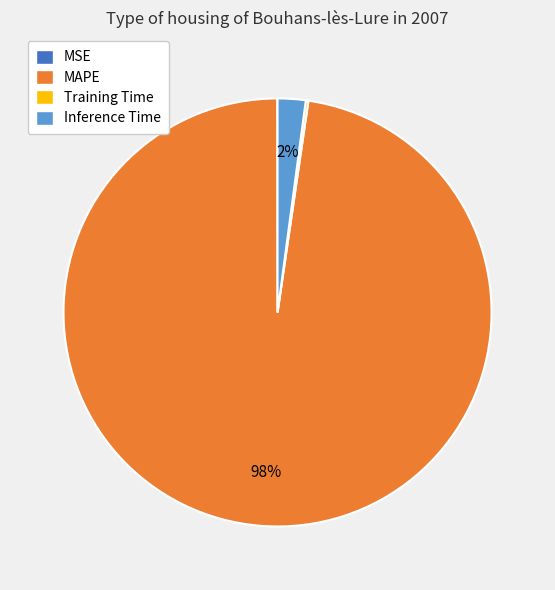

Is it true that Inference Time is 12% of the pie?

False